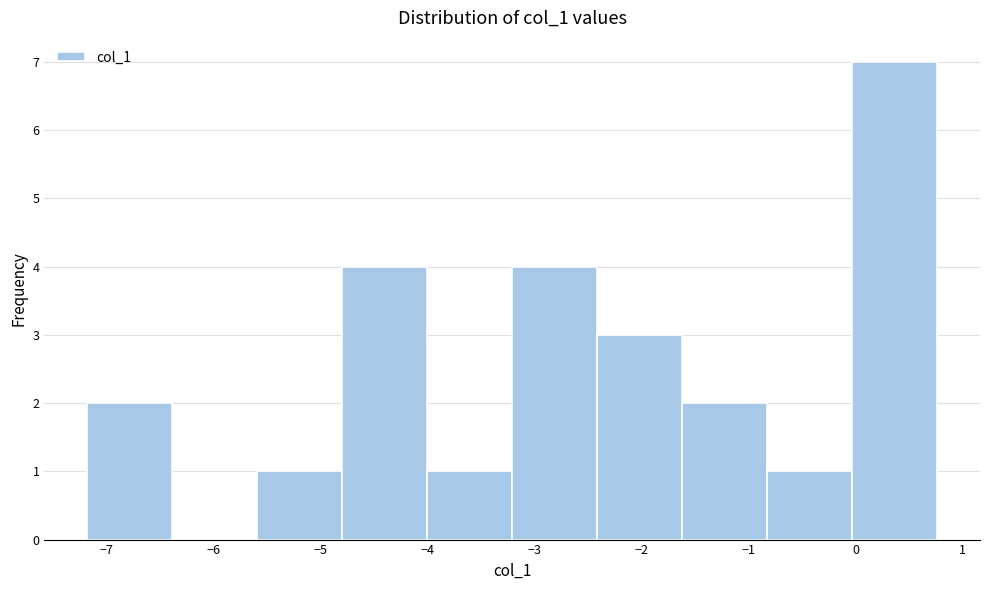

Reading left to right, list every bar in this chart as the range it spans on the x-axis followed by its height. Neither the bar edges nor the heights are printed on the chart, so give them approximately, as read against the axes.

-7.2 to -6.4: 2
-6.4 to -5.6: 0
-5.6 to -4.8: 1
-4.8 to -4.0: 4
-4.0 to -3.2: 1
-3.2 to -2.4: 4
-2.4 to -1.6: 3
-1.6 to -0.8: 2
-0.8 to 0.0: 1
0.0 to 0.8: 7